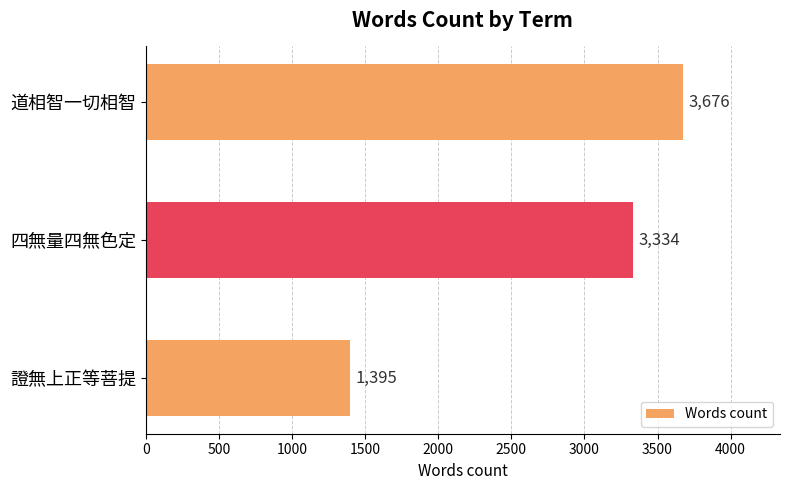

Rank the categories by value from lowest to highest.

證無上正等菩提, 四無量四無色定, 道相智一切相智